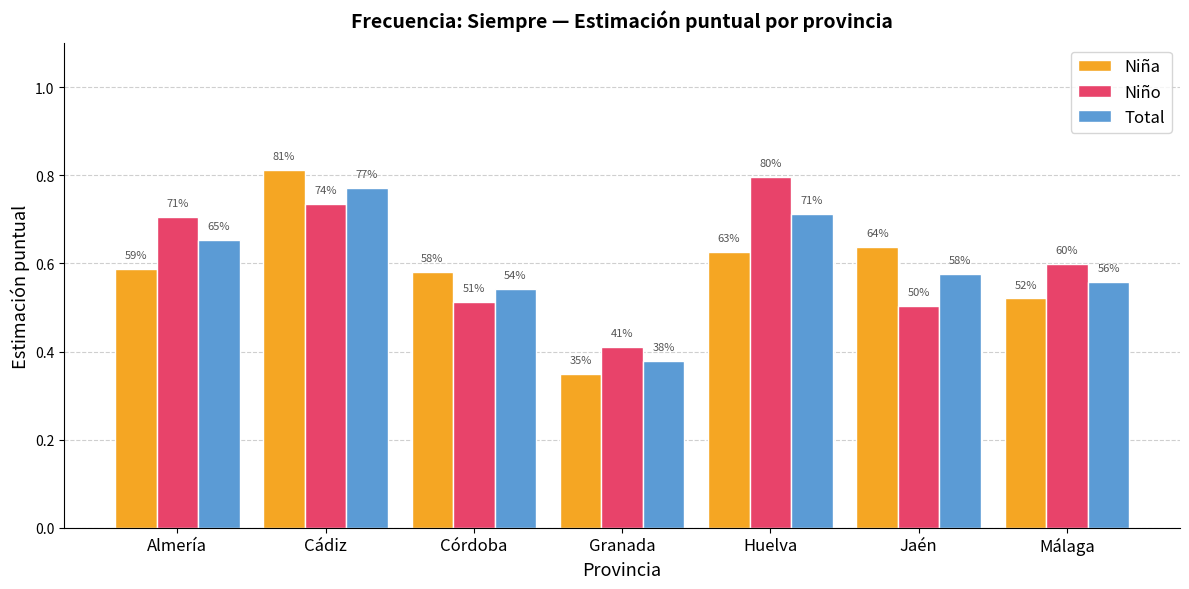

At which category is the sum across all series the highest?

Cádiz